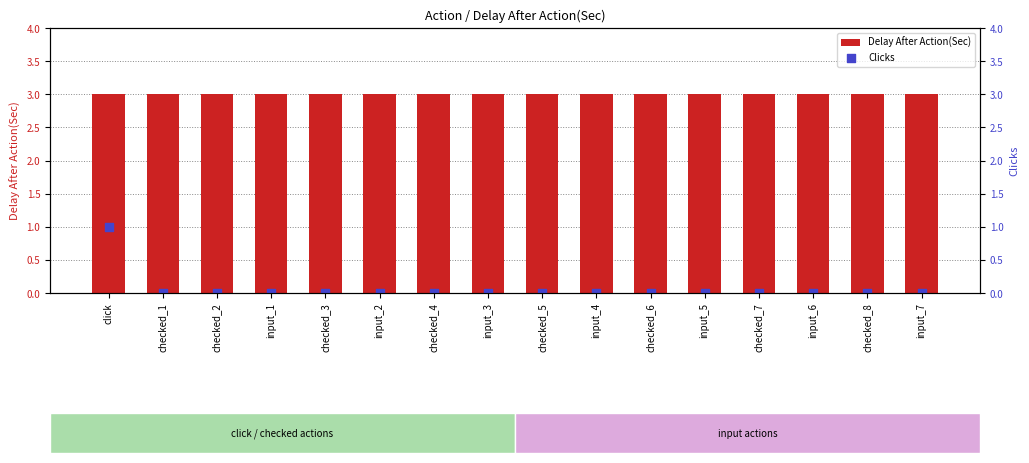

What are all the series names shown in the legend?

Delay After Action(Sec), Clicks